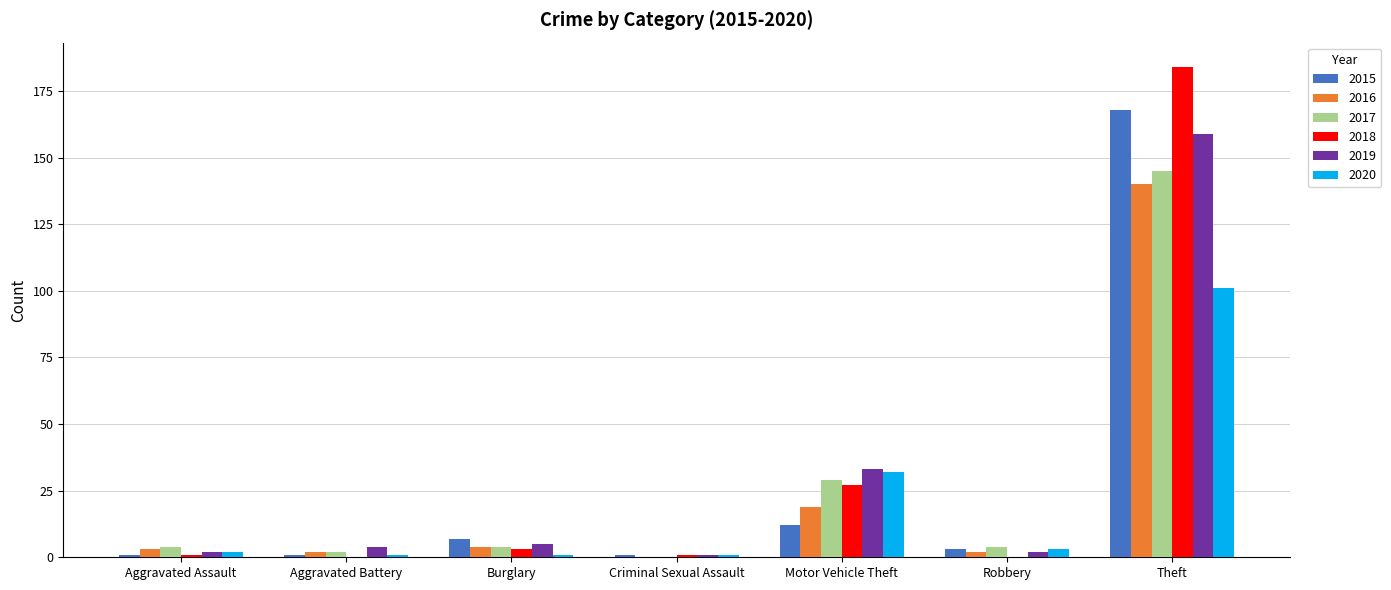

The value of 2017 at Aggravated Assault is 4. True or false?

True